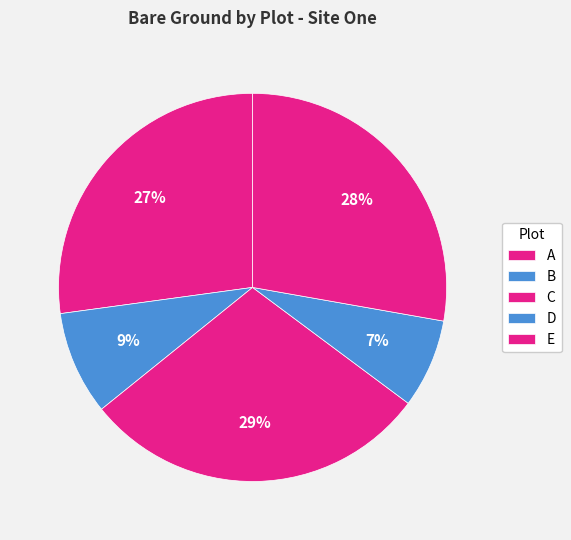

Is it true that C is 29% of the pie?

True